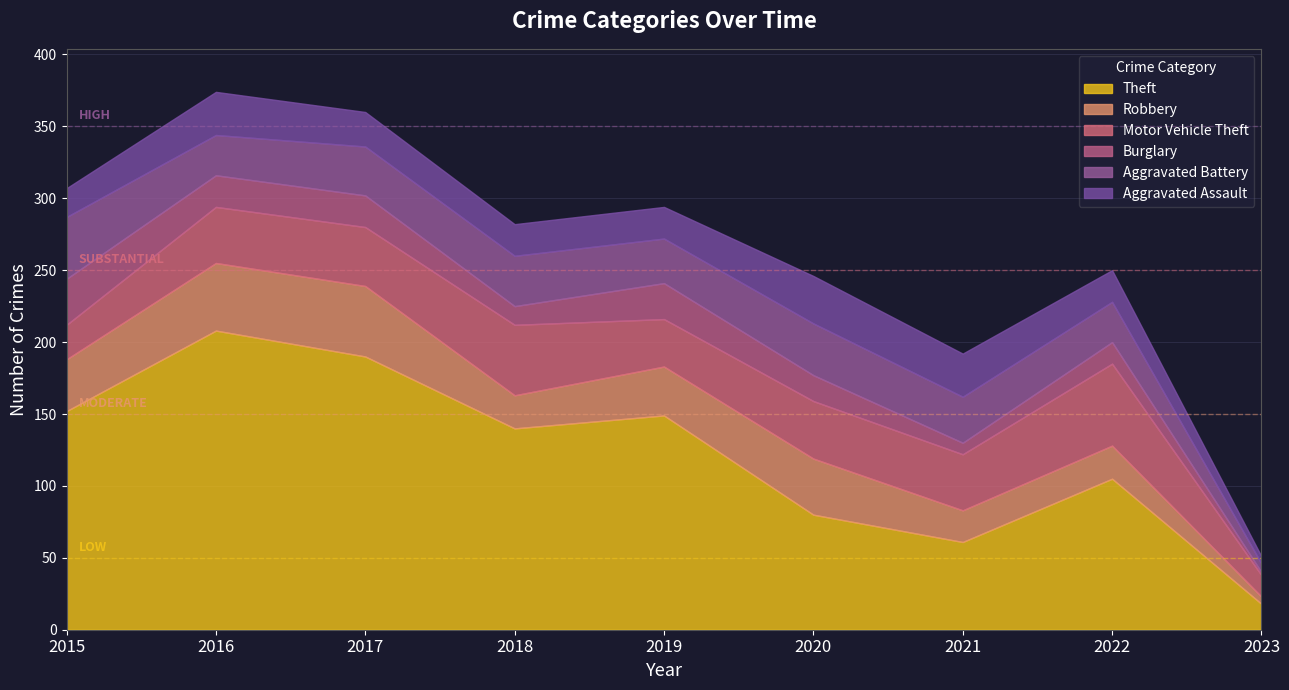

Reading left to right, list all the values displayed in this chart.

Aggravated Assault: 2015=20	2016=30	2017=24	2018=22	2019=22	2020=33	2021=30	2022=22	2023=5
Aggravated Battery: 2015=43	2016=28	2017=34	2018=35	2019=31	2020=36	2021=32	2022=28	2023=6
Burglary: 2015=32	2016=22	2017=22	2018=13	2019=25	2020=18	2021=8	2022=15	2023=2
Motor Vehicle Theft: 2015=24	2016=39	2017=41	2018=49	2019=33	2020=40	2021=39	2022=57	2023=15
Robbery: 2015=36	2016=47	2017=49	2018=23	2019=34	2020=39	2021=22	2022=23	2023=5
Theft: 2015=152	2016=208	2017=190	2018=140	2019=149	2020=80	2021=61	2022=105	2023=18